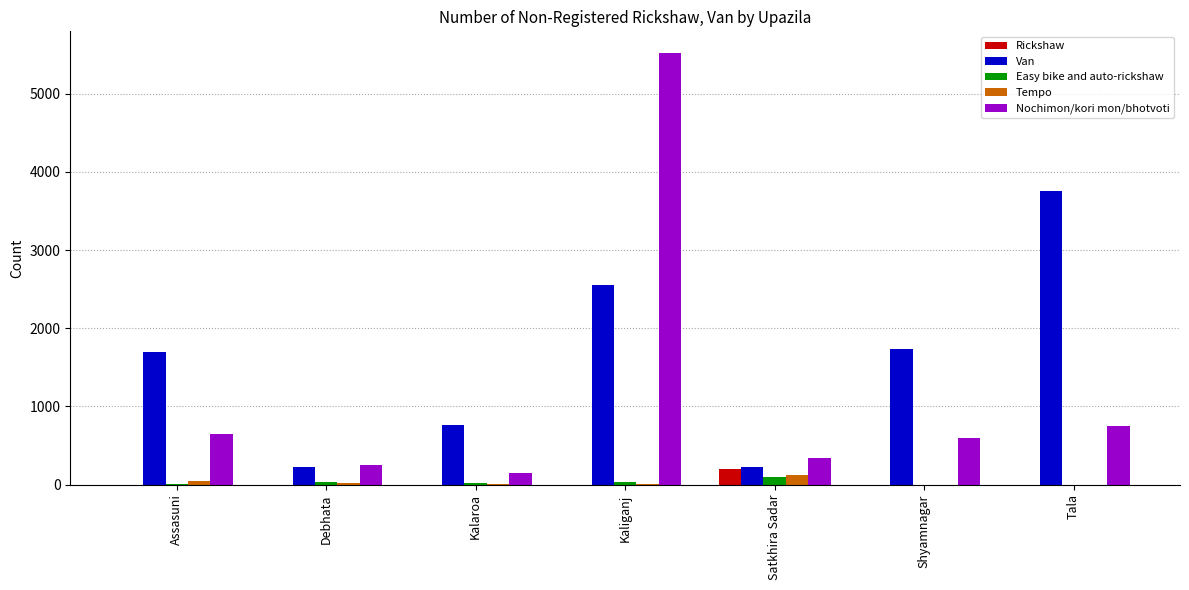

Does the chart contain stacked bars?

No